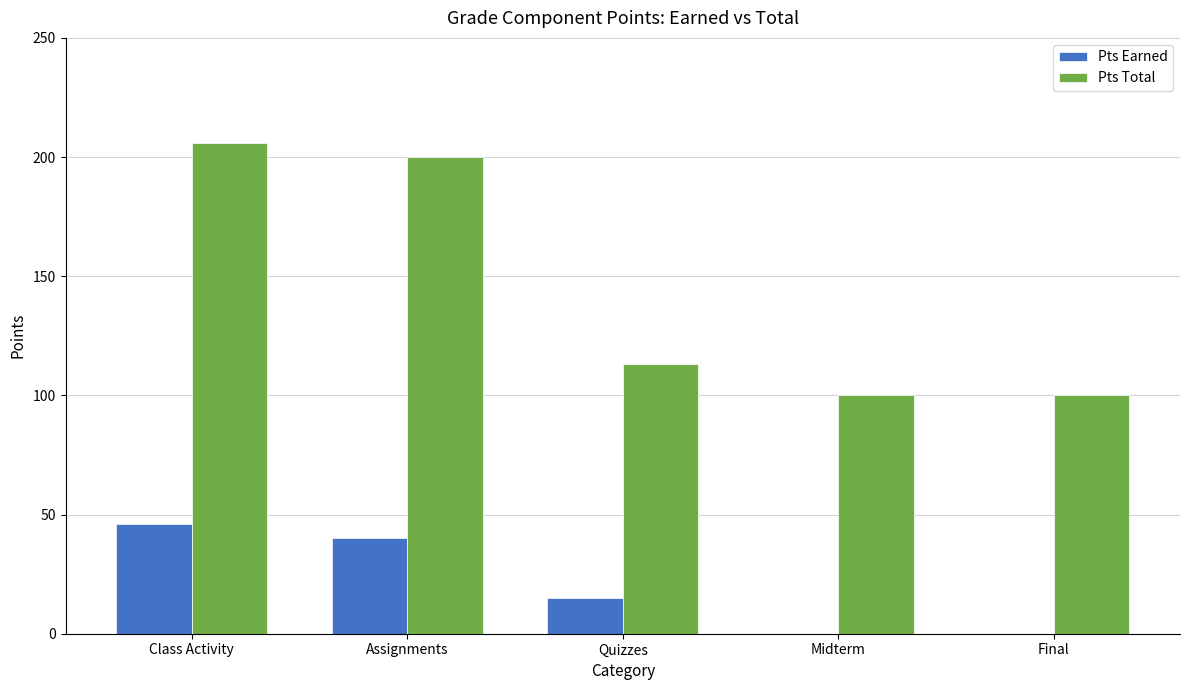

True or false: Pts Total has a value of 176 at Midterm.

False